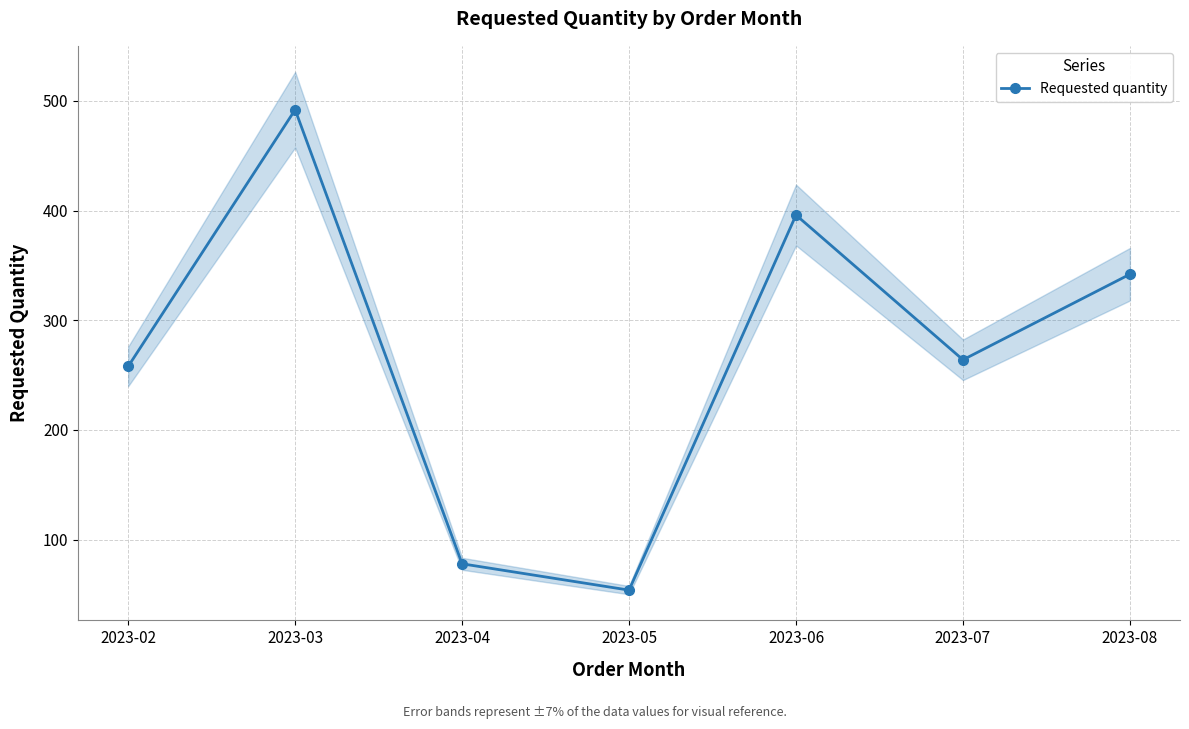

What is the difference between the second highest and second lowest values?

318